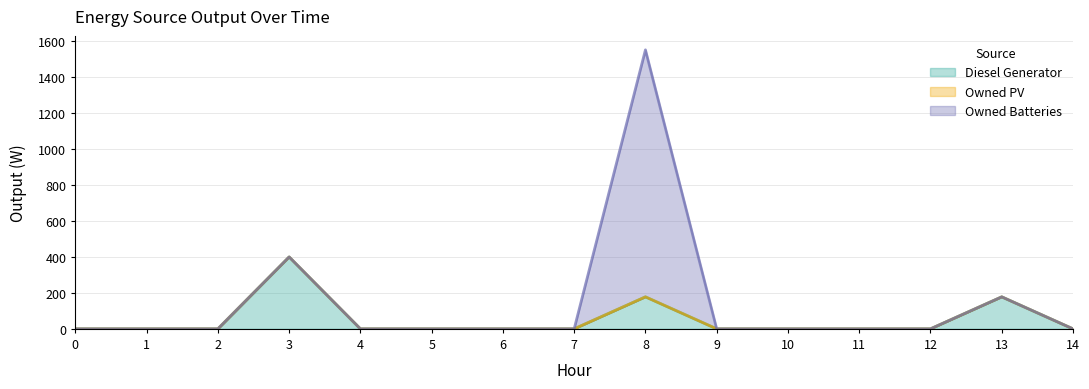

What are all the series names shown in the legend?

Diesel Generator, Owned PV, Owned Batteries